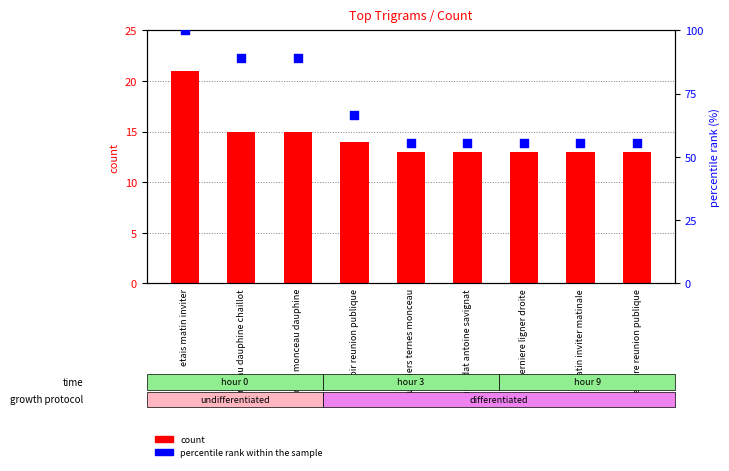

Which series contains the highest Y value?

percentile rank within the sample